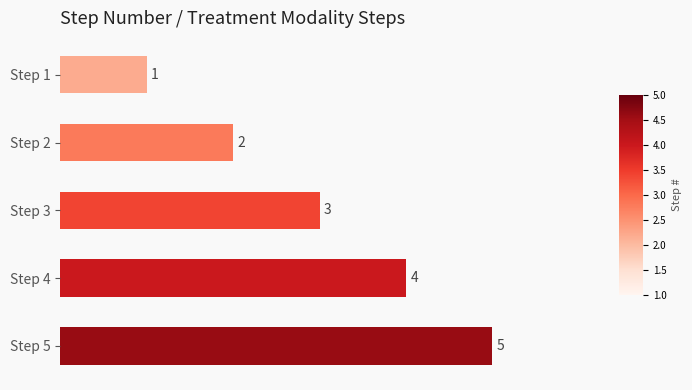

Does the chart contain any negative values?

No